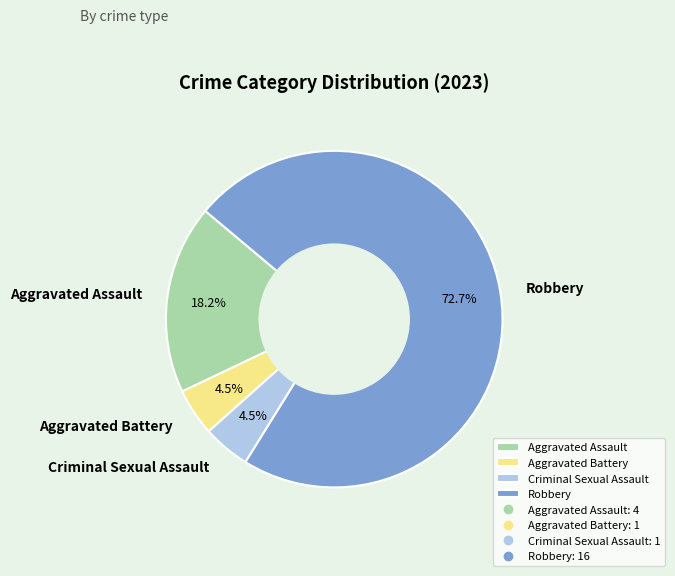

To the nearest percent, what portion does Aggravated Assault represent?

18%